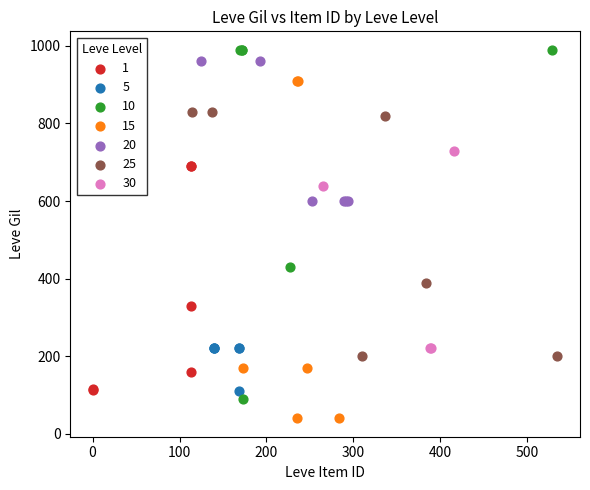

Which series reaches the minimum Y coordinate?

15